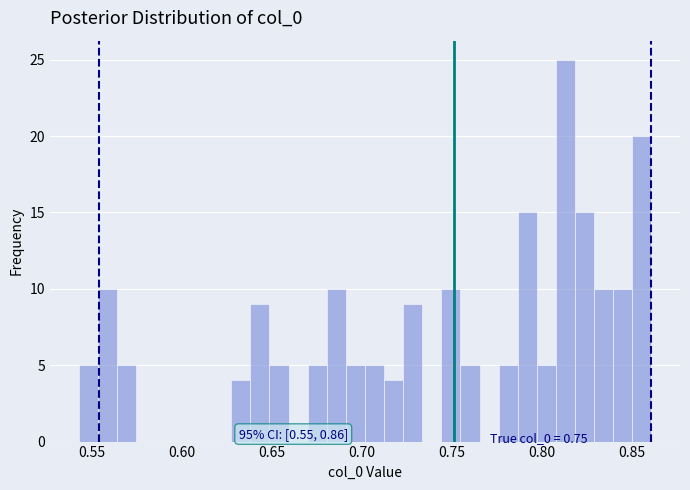

Around what value on the x-axis is the tallest bar? Give the approximate position of its centre, as read against the axis.

0.815